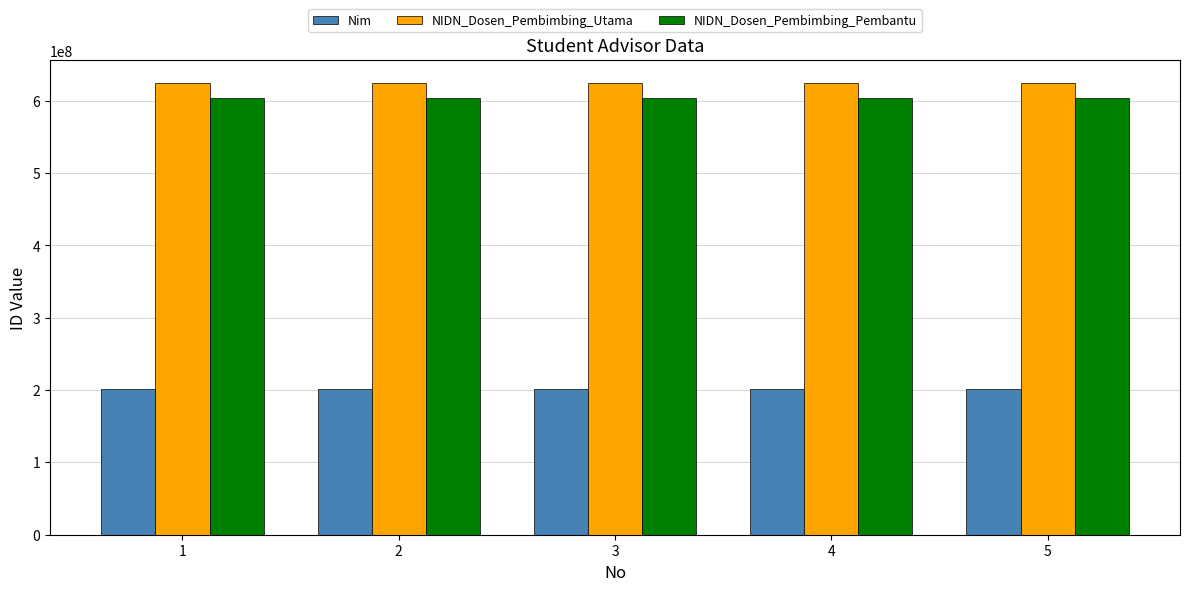

What is the sum of the Nim values at 5 and 4?

403702019